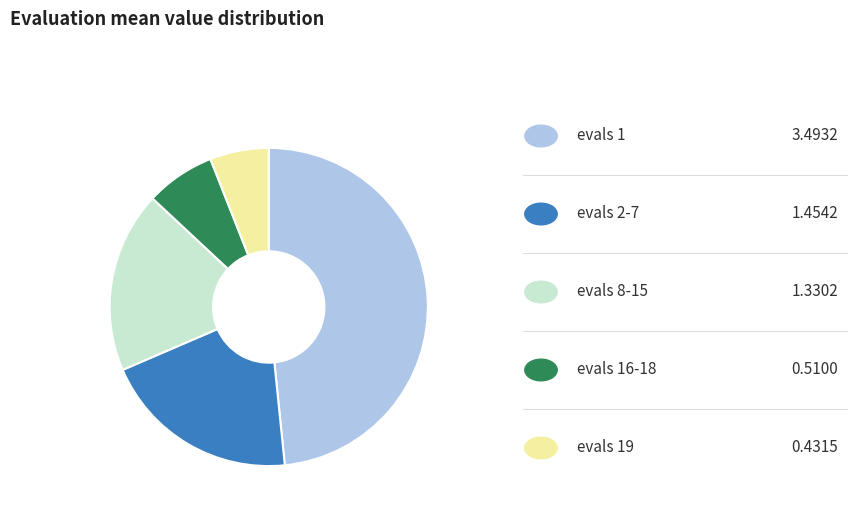

Does any single category account for the majority?

No